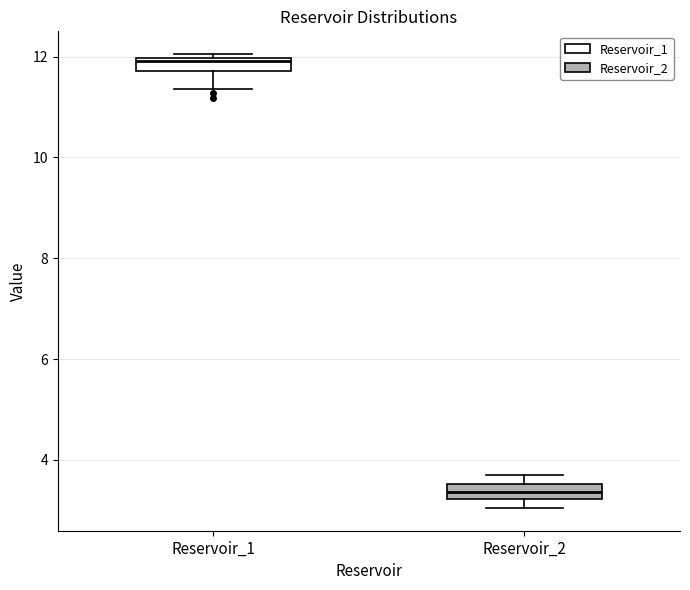

Where is the lower edge of the box for Reservoir_1 on the y-axis? The values are not printed on the chart, so give them approximately, as read against the axis.

11.8